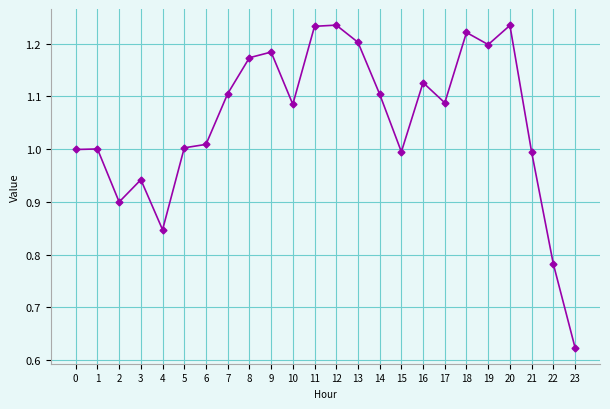

How many data points does each series have?

24